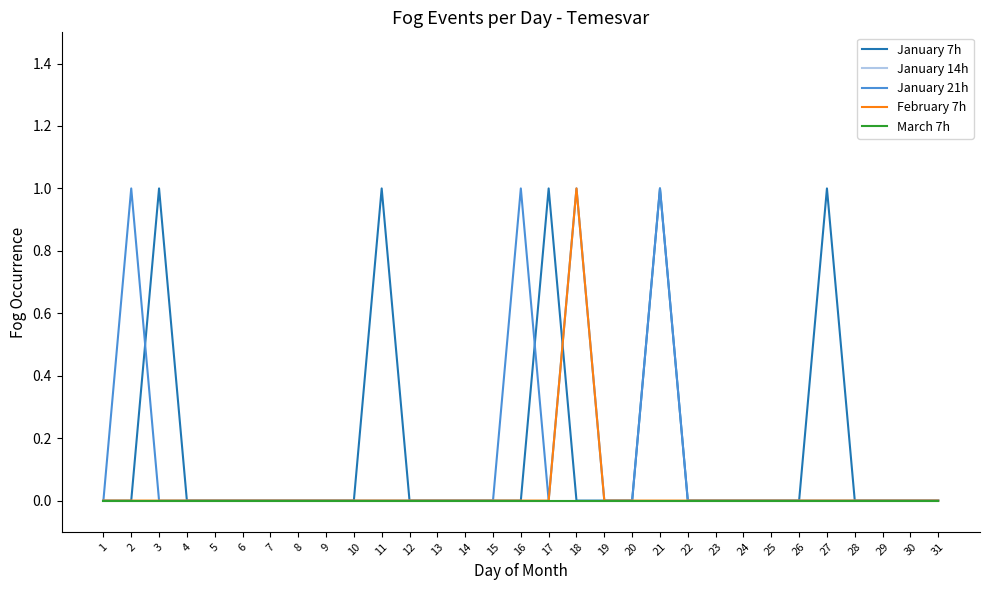

How many times do January 21h and January 7h cross each other?

3